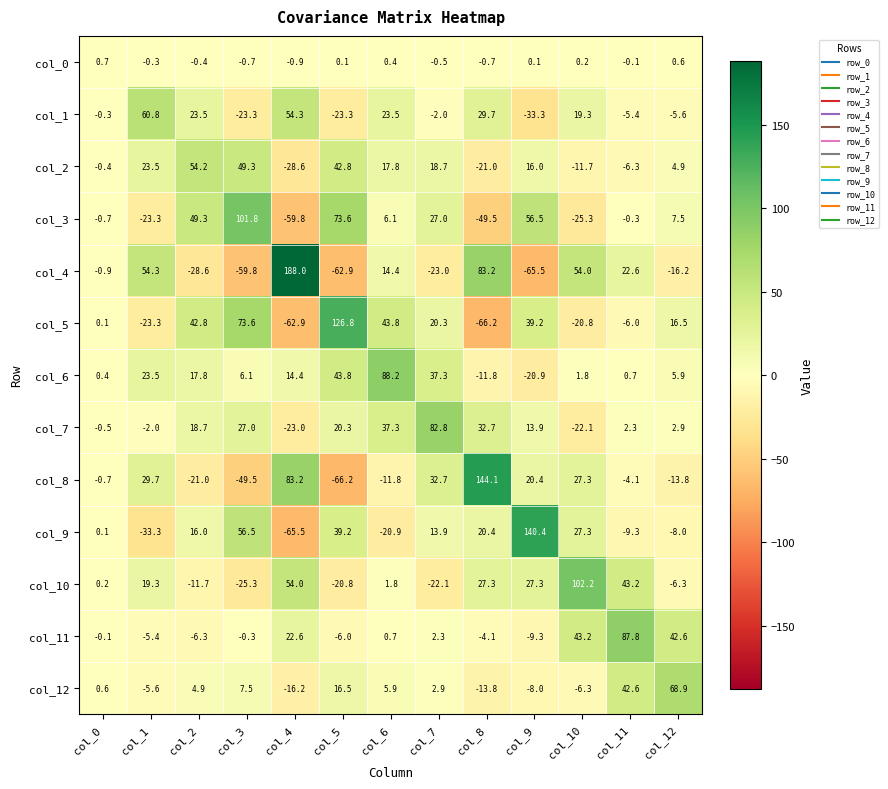

What is the greatest value displayed?

188.0